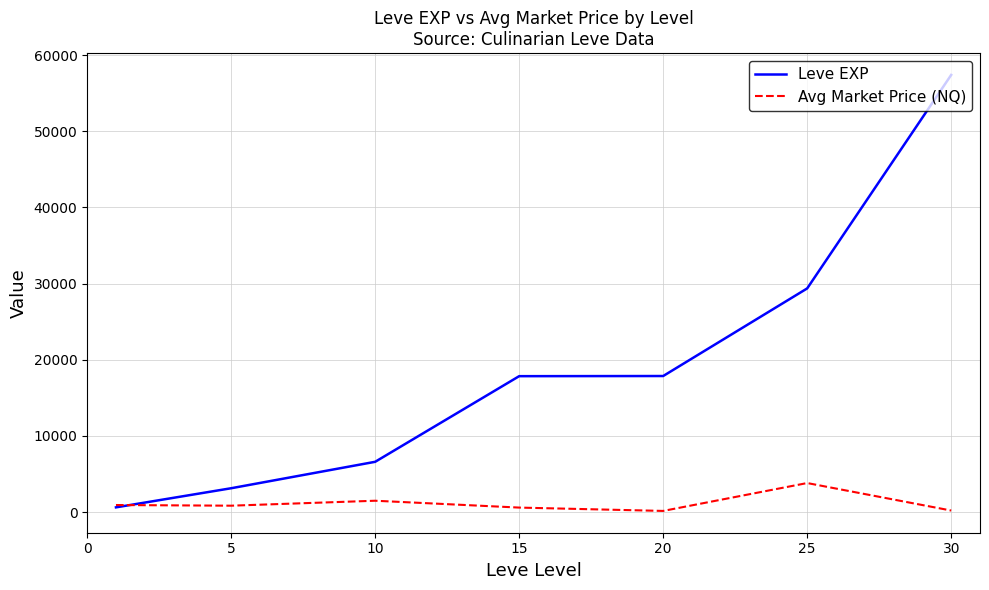

List the series in order of their peak value, highest first.

Leve EXP, Avg Market Price (NQ)